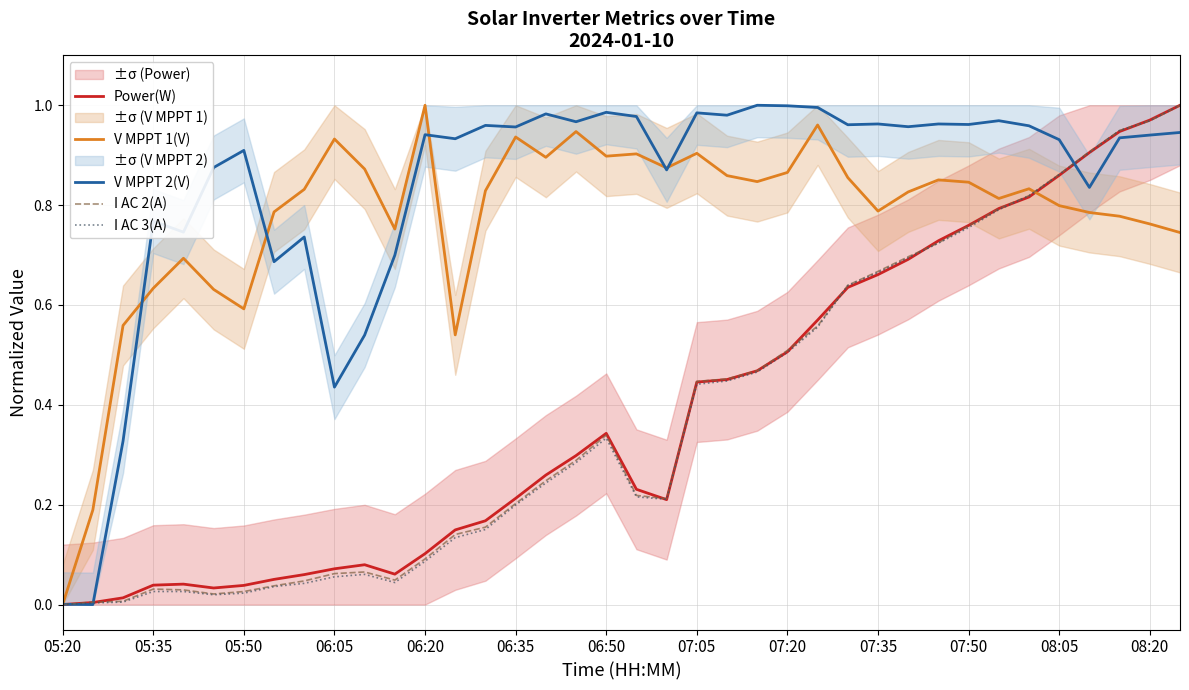

The I AC 3(A) series shows 1.1 at 07:50. True or false?

False